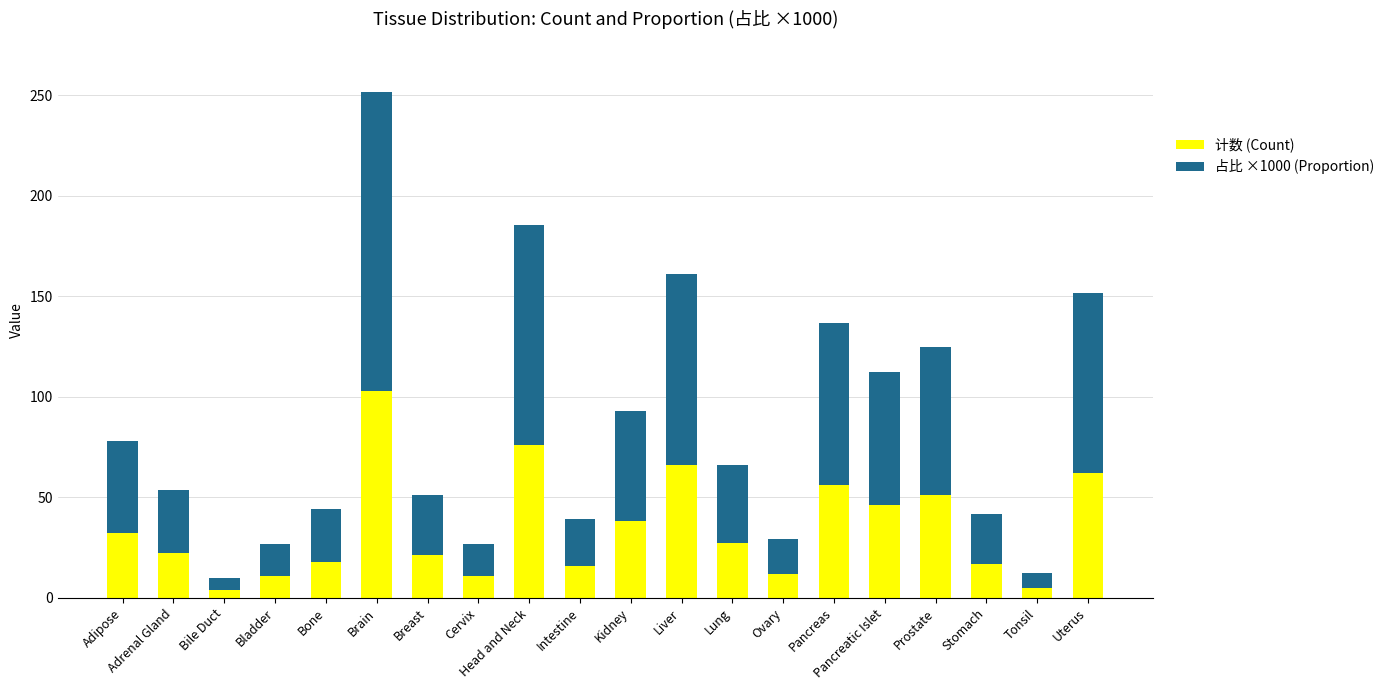

At which category is the sum across all series the highest?

Brain